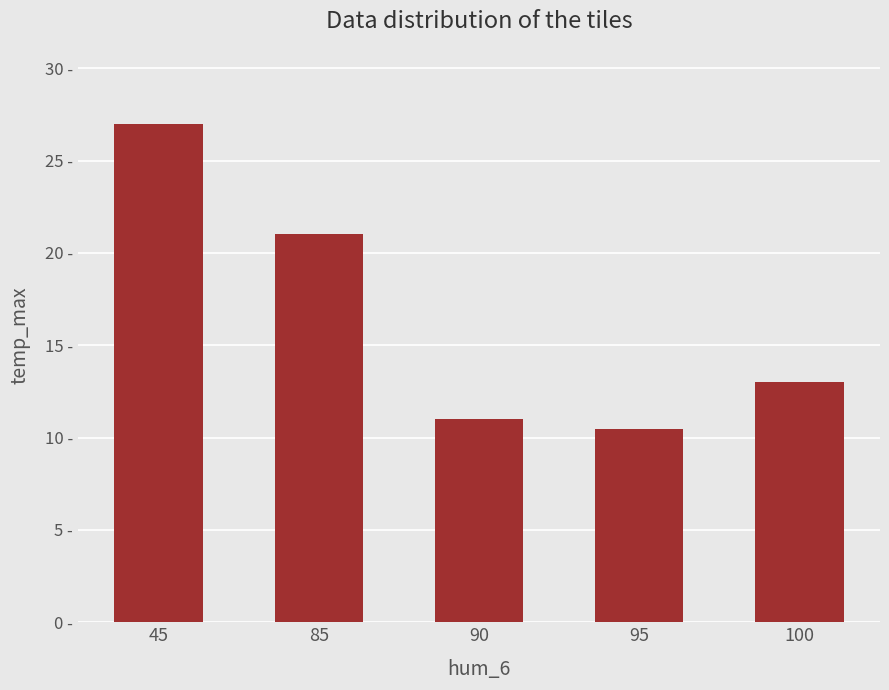

The chart shows a value of 10.5 at 95. True or false?

True